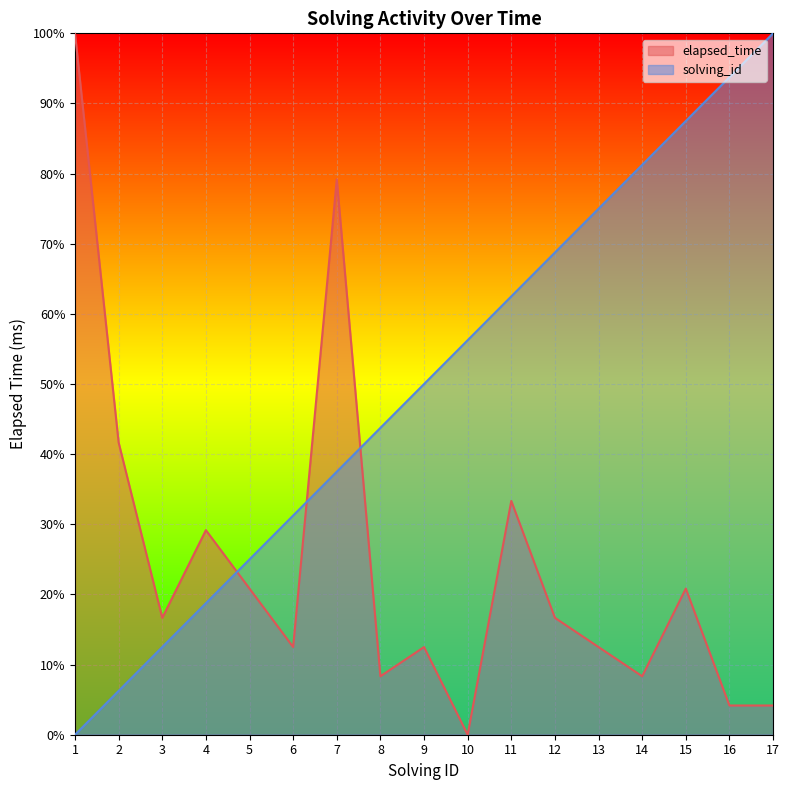

Rank the series by their average value, from lowest to highest.

elapsed_time, solving_id